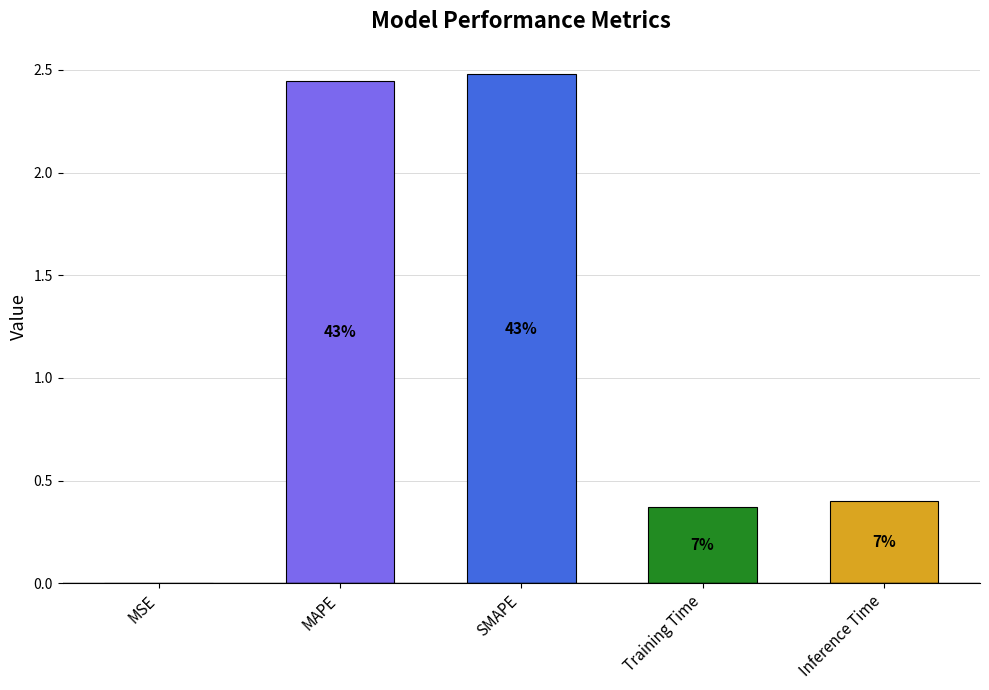

Are the bars horizontal?

No